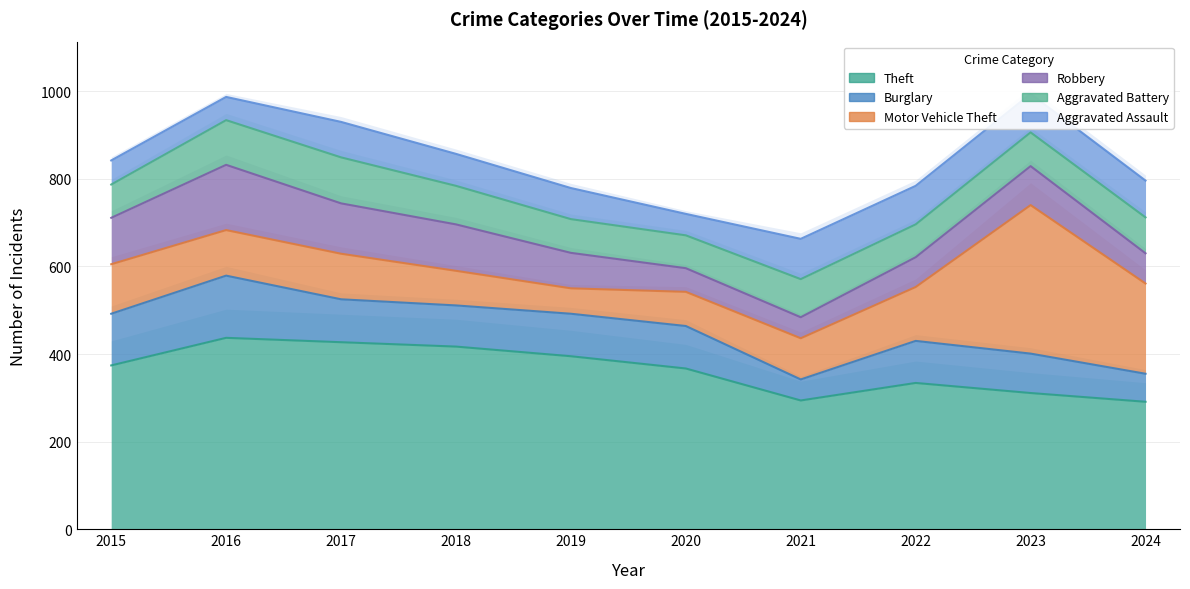

What is the sum of all Robbery values?

885